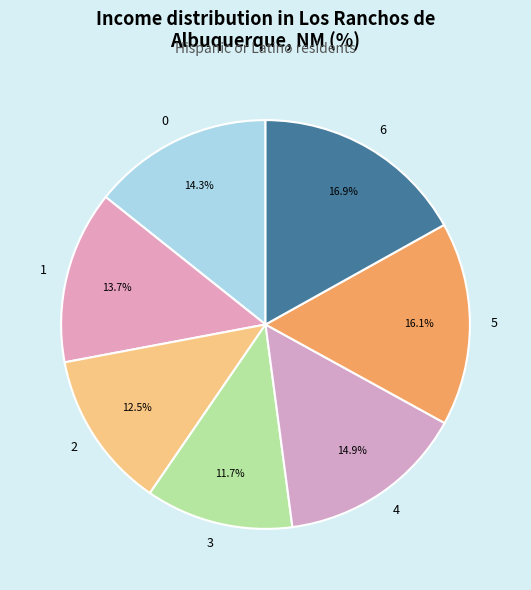

What percentage is the 1 slice, to the nearest percent?

14%